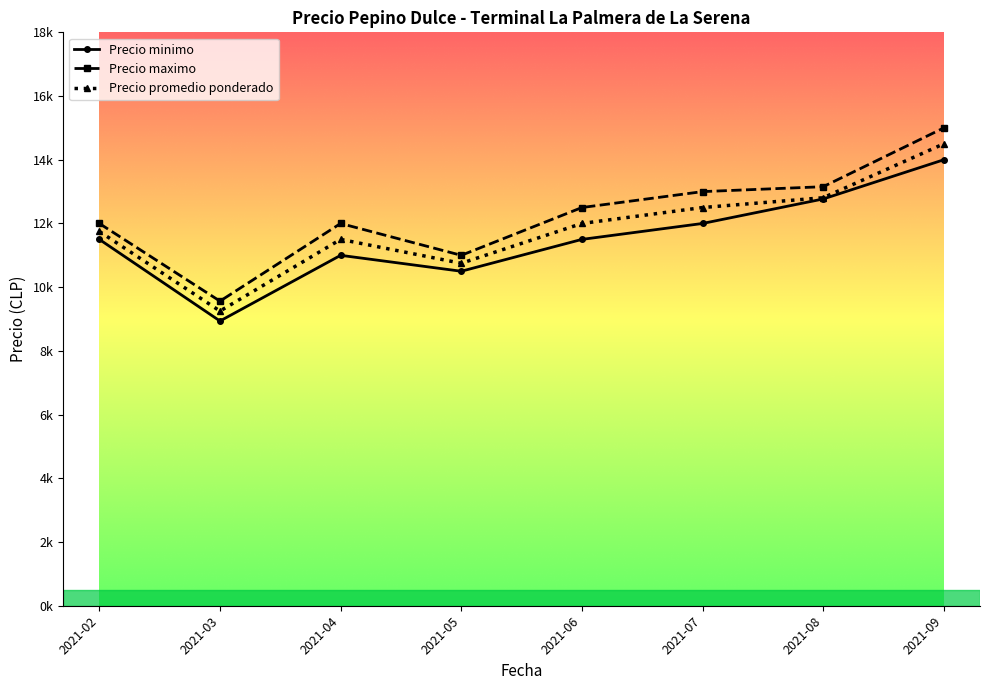

What is the difference between the highest and lowest values at 2021-02?

500